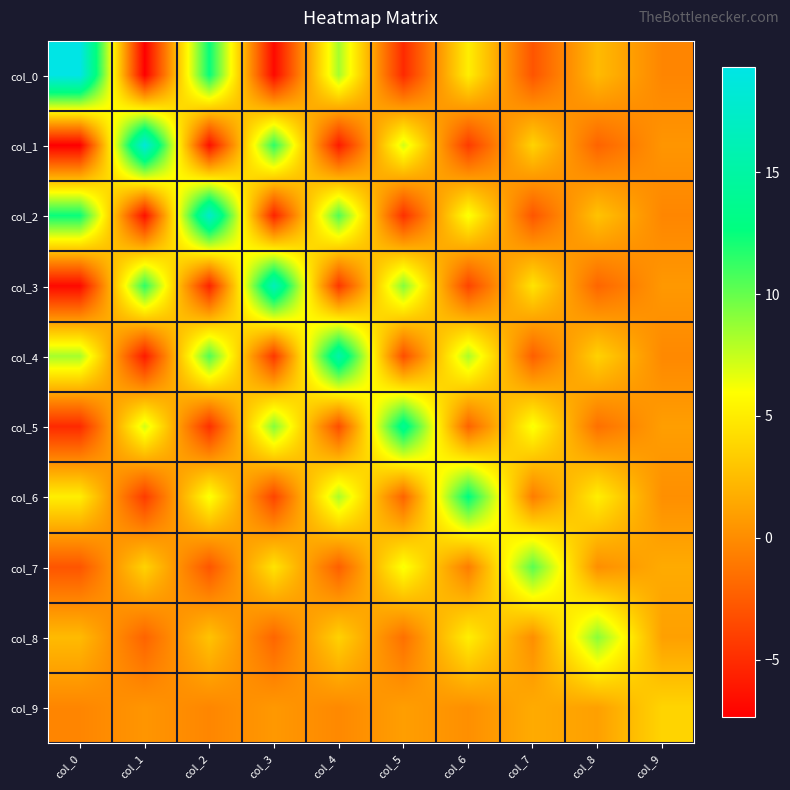

At col_1, list the series in order from smallest to largest.

col_0, col_2, col_4, col_6, col_8, col_9, col_7, col_5, col_3, col_1